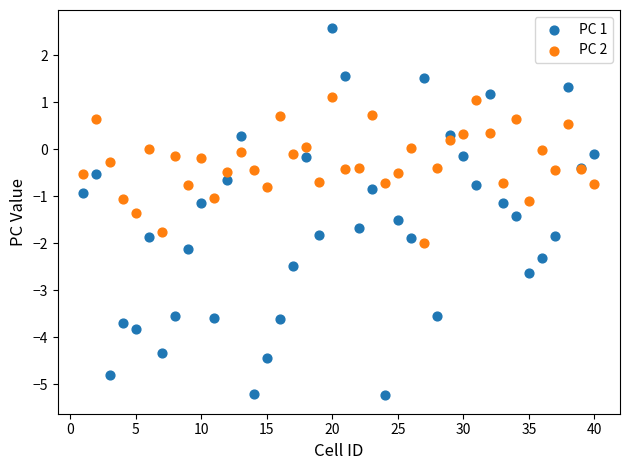

What is the X range (max minus min) for the scatter plot?

39.0